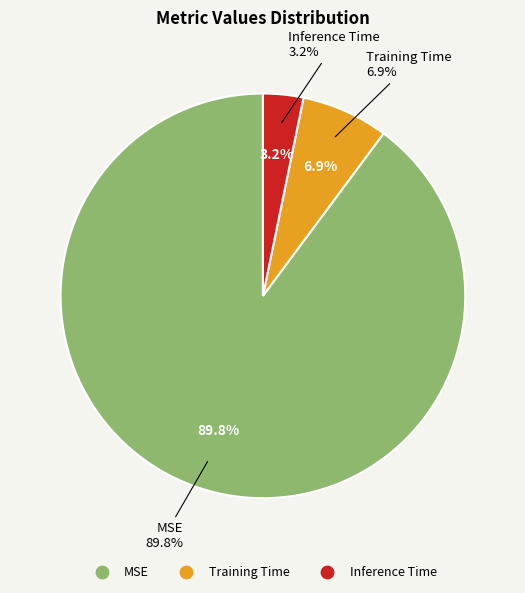

To the nearest percent, what is the combined percentage of MSE and Inference Time?

93%